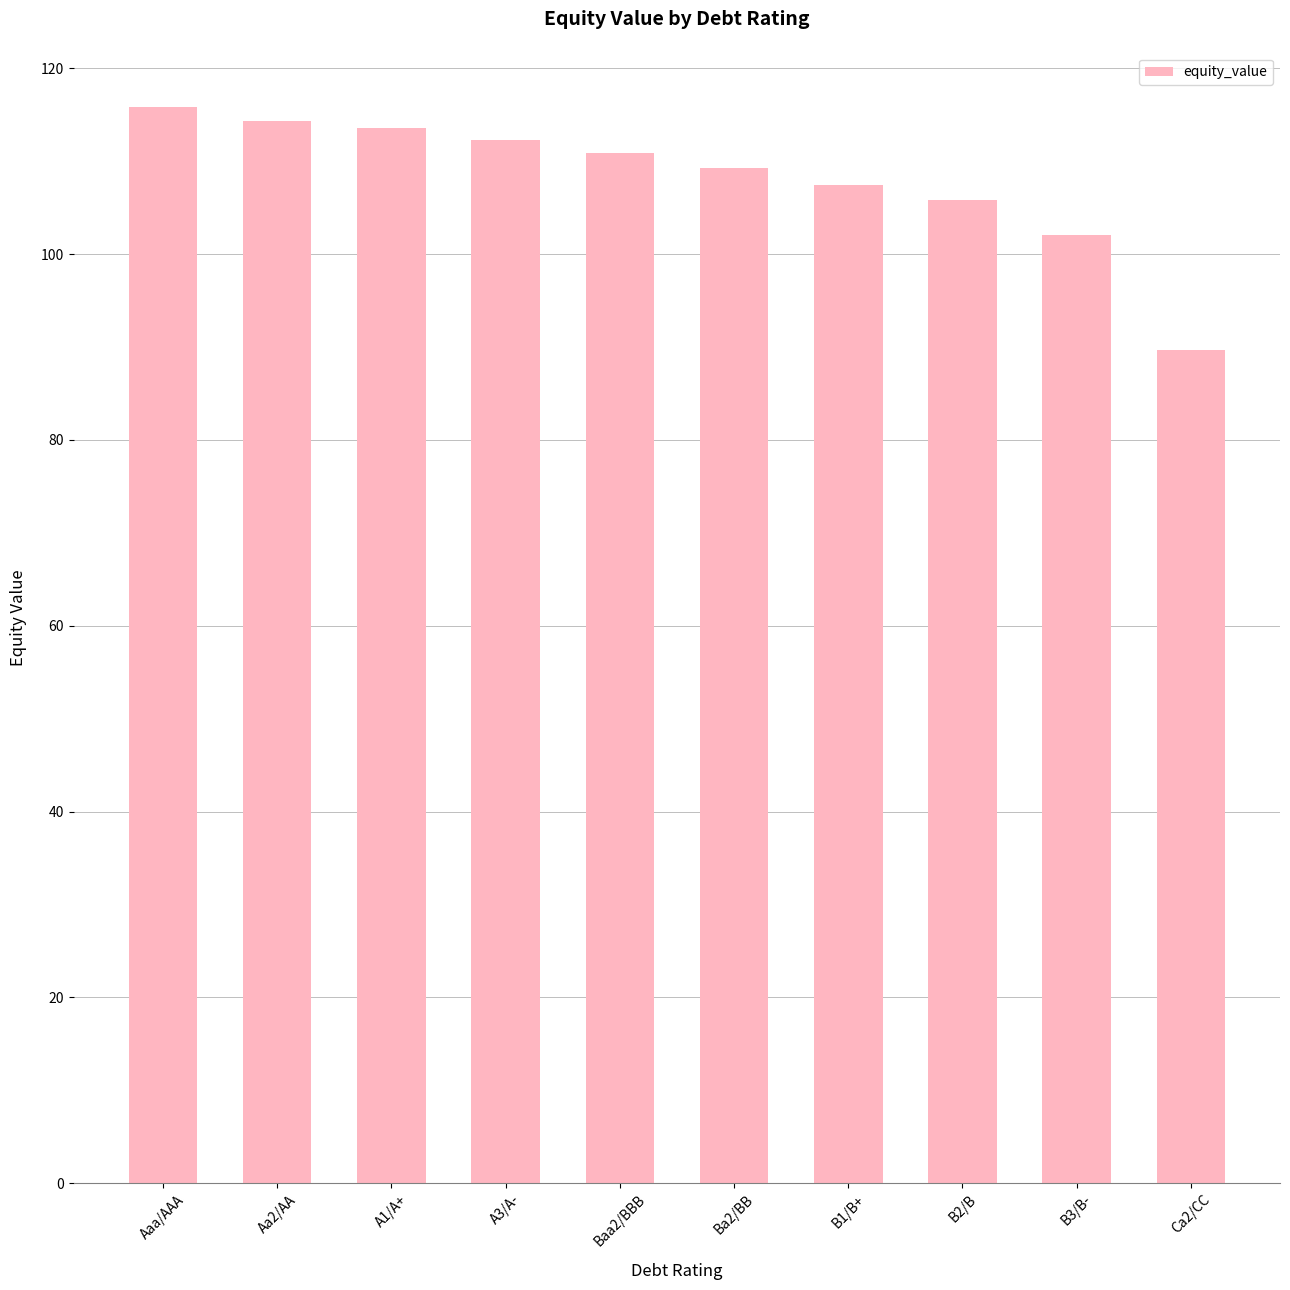

What is the maximum value shown in the chart?

115.9